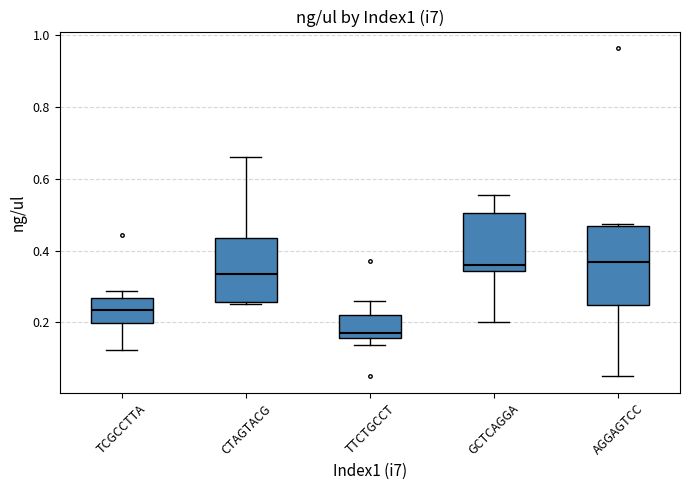

Which box has the lowest median line?

TTCTGCCT